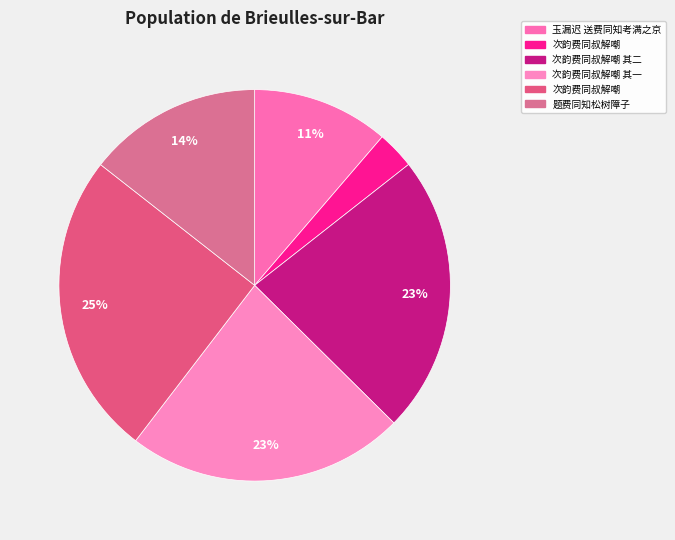

Does any single category account for the majority?

No